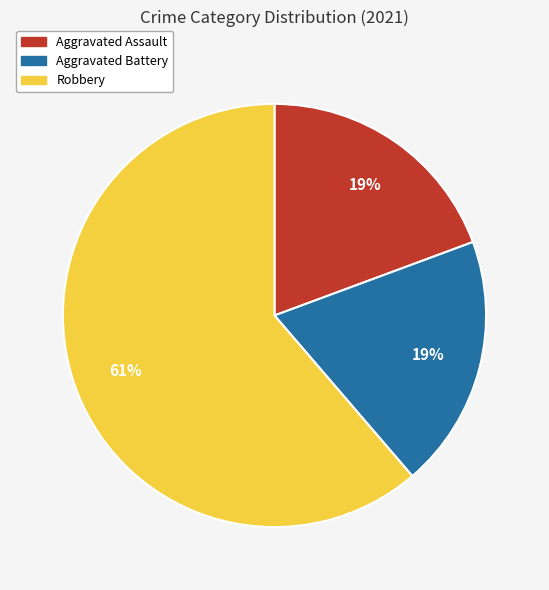

To the nearest percent, what portion does Aggravated Assault represent?

19%